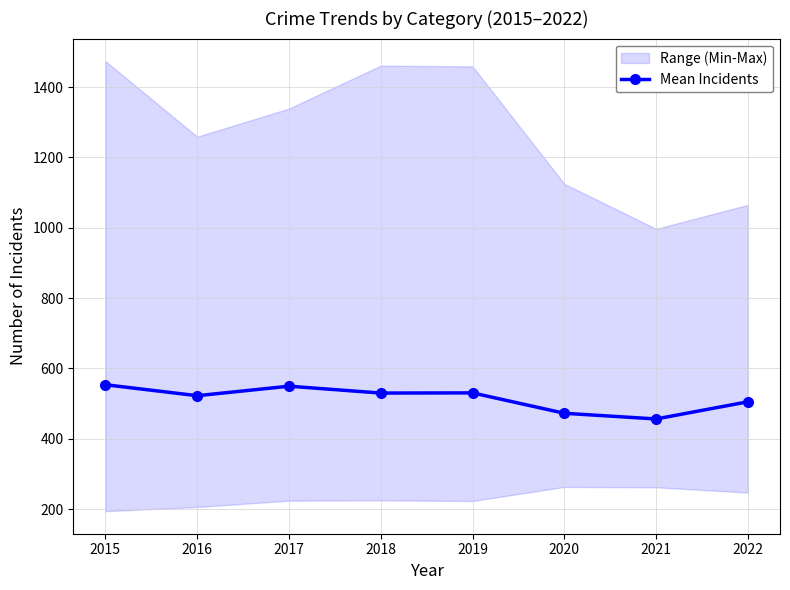

How many points are higher than both their immediate neighbors (excluding endpoints)?

2